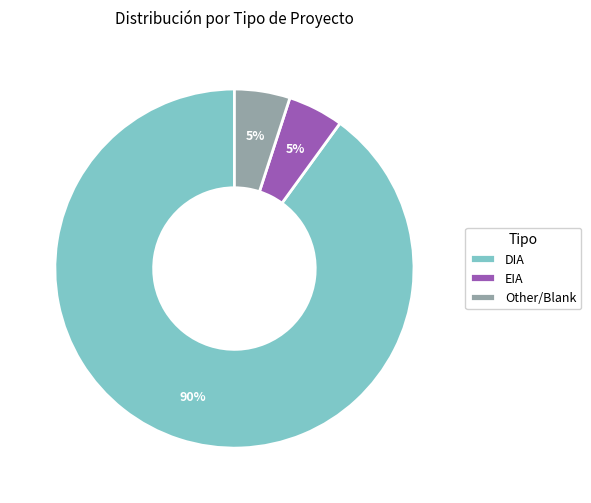

Does DIA account for over 50% of the chart?

Yes